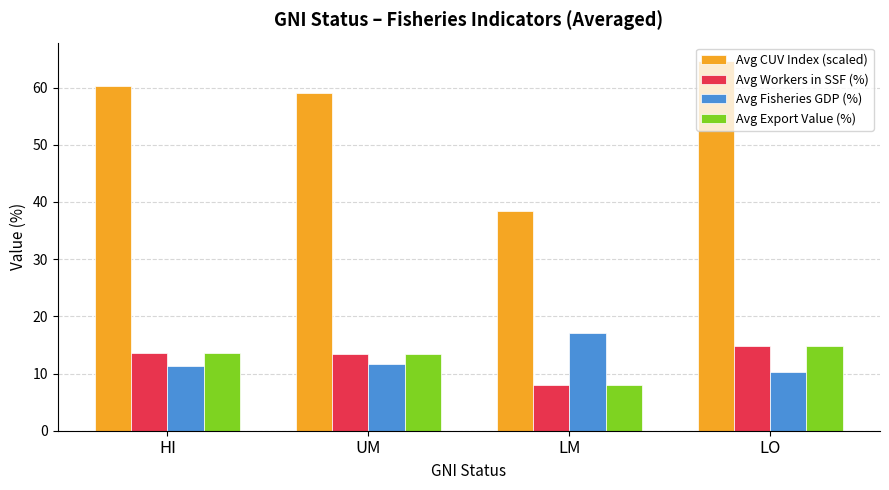

How many groups of bars are there?

4